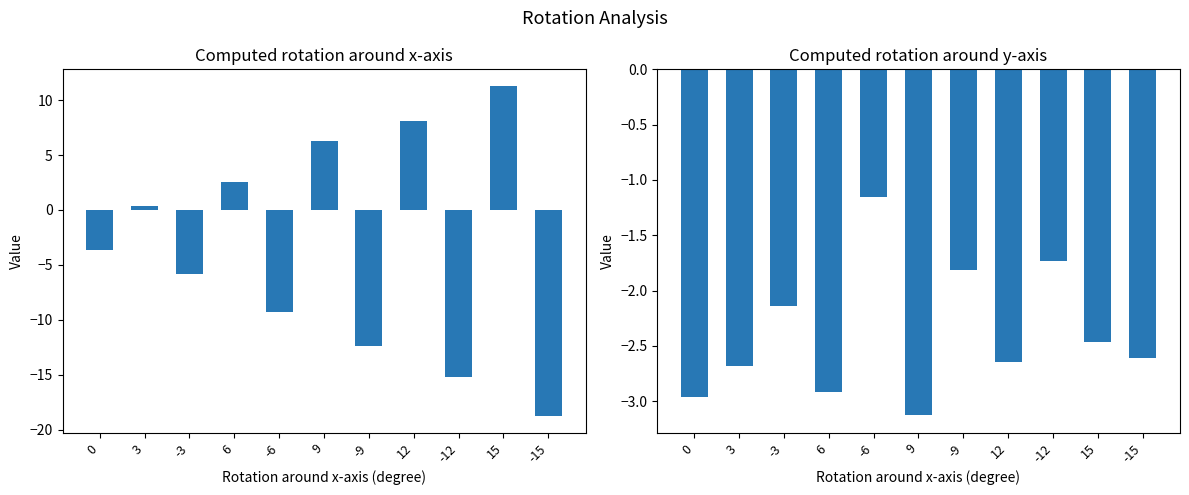

What are all the series names shown in the legend?

Computed rotation around x-axis, Computed rotation around y-axis